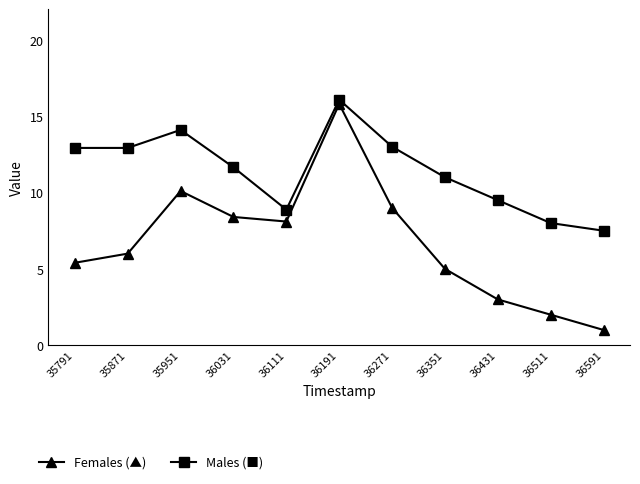

What is the value of the Males (■) point at the 4th from the left?

11.7